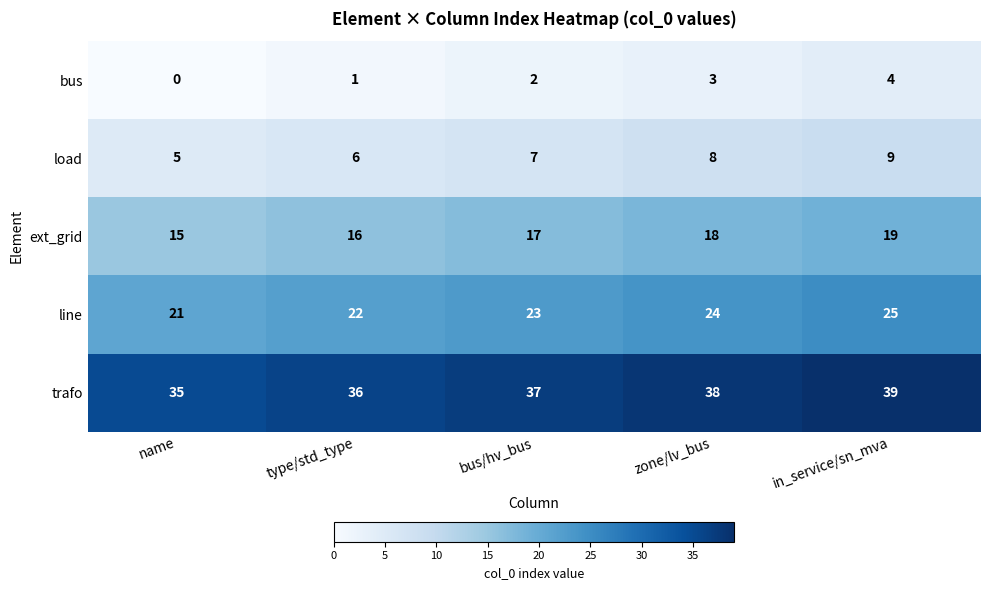

Rank the categories by line value from highest to lowest.

in_service/sn_mva, zone/lv_bus, bus/hv_bus, type/std_type, name